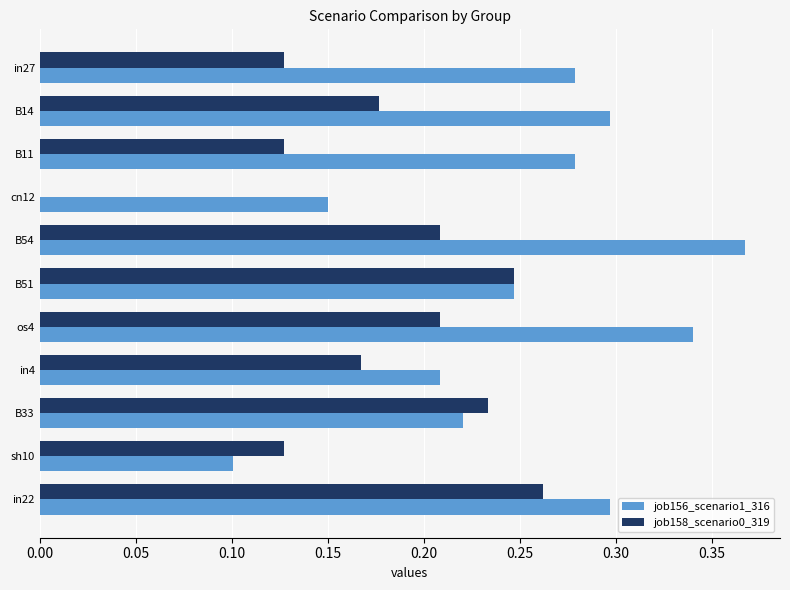

What is the sum of all job156_scenario1_316 values?

2.8